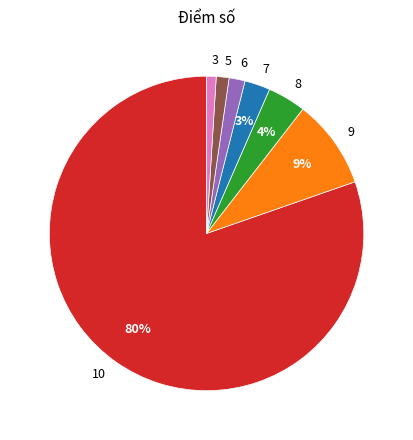

Is the sum of 8 and 6 greater than half?

No